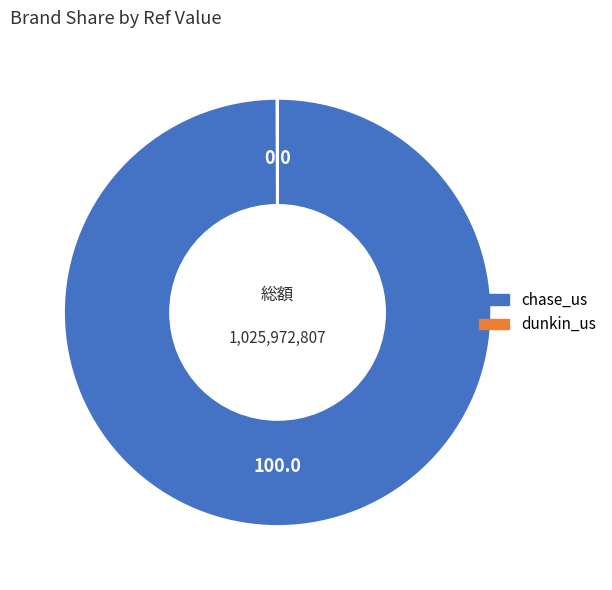

Is there a majority slice in this chart?

Yes